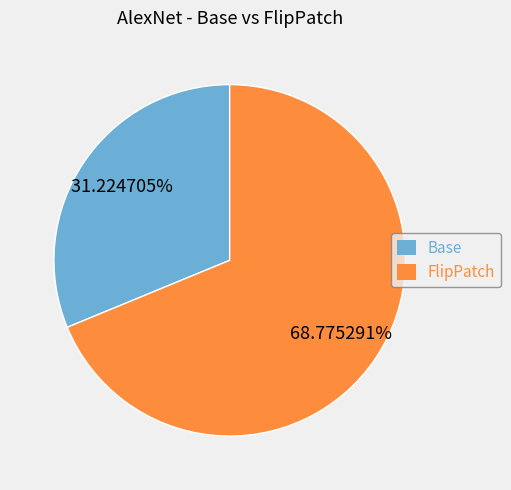

Is there any slice that represents more than half of the pie?

Yes